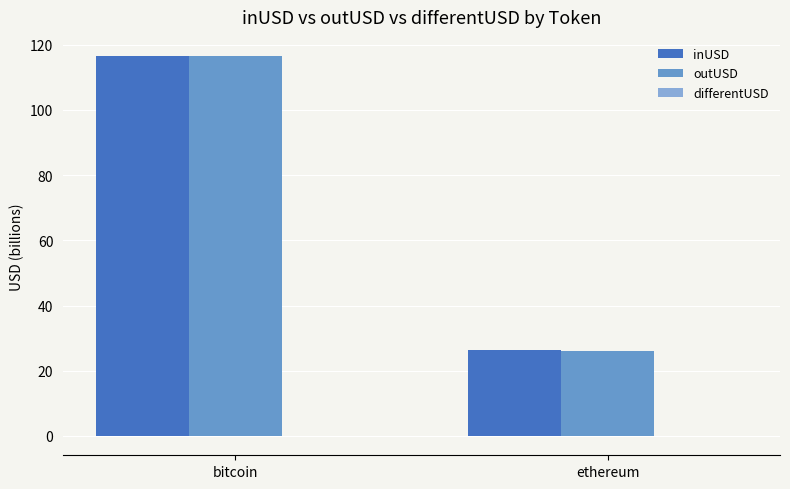

Which category has the highest value across all series?

bitcoin